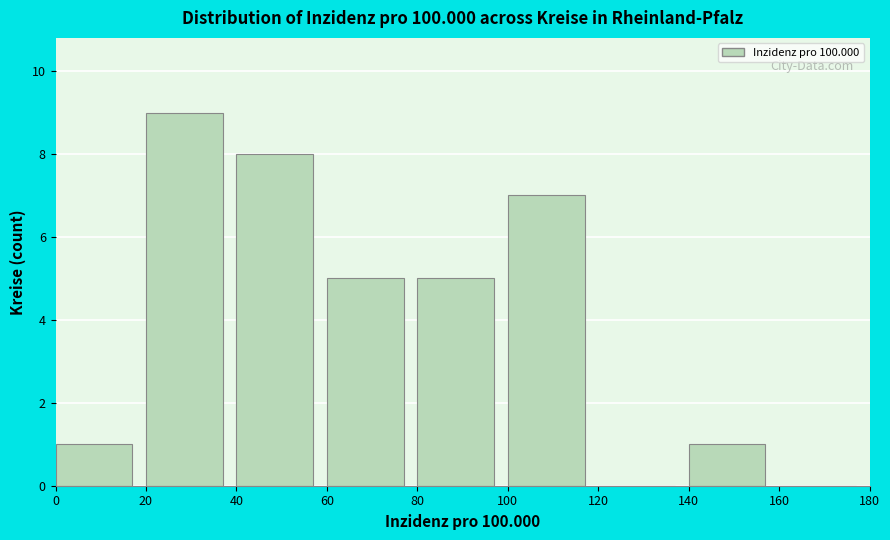

How tall is the bar that spans 100 to 120 on the x-axis? The values are not printed on the chart, so give them approximately, as read against the axis.

7